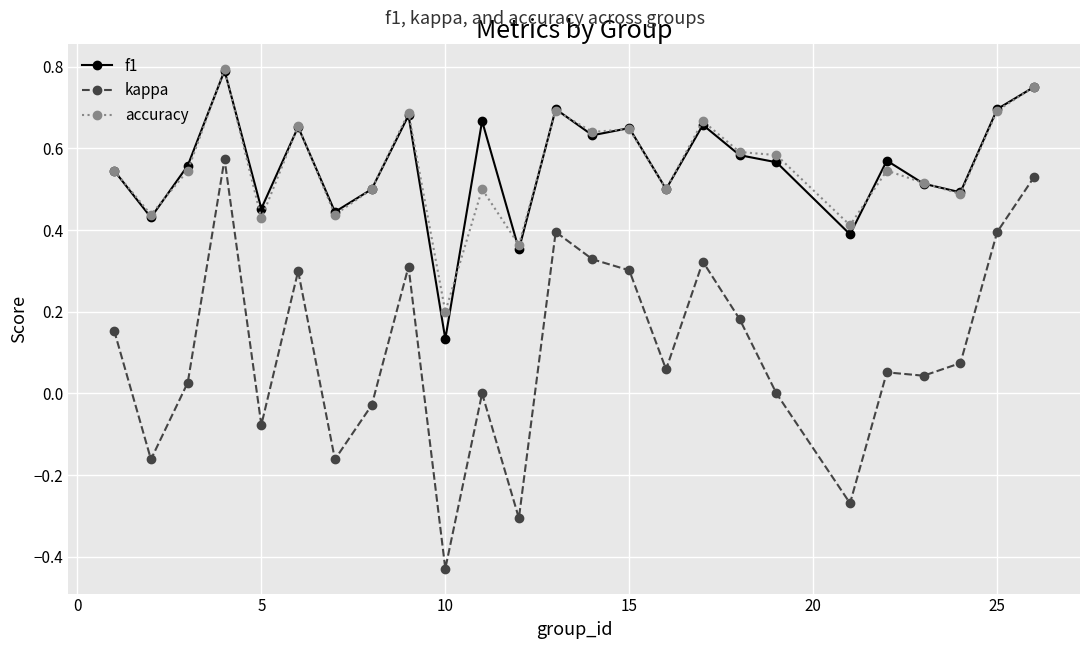

How many lines are shown in the chart?

3